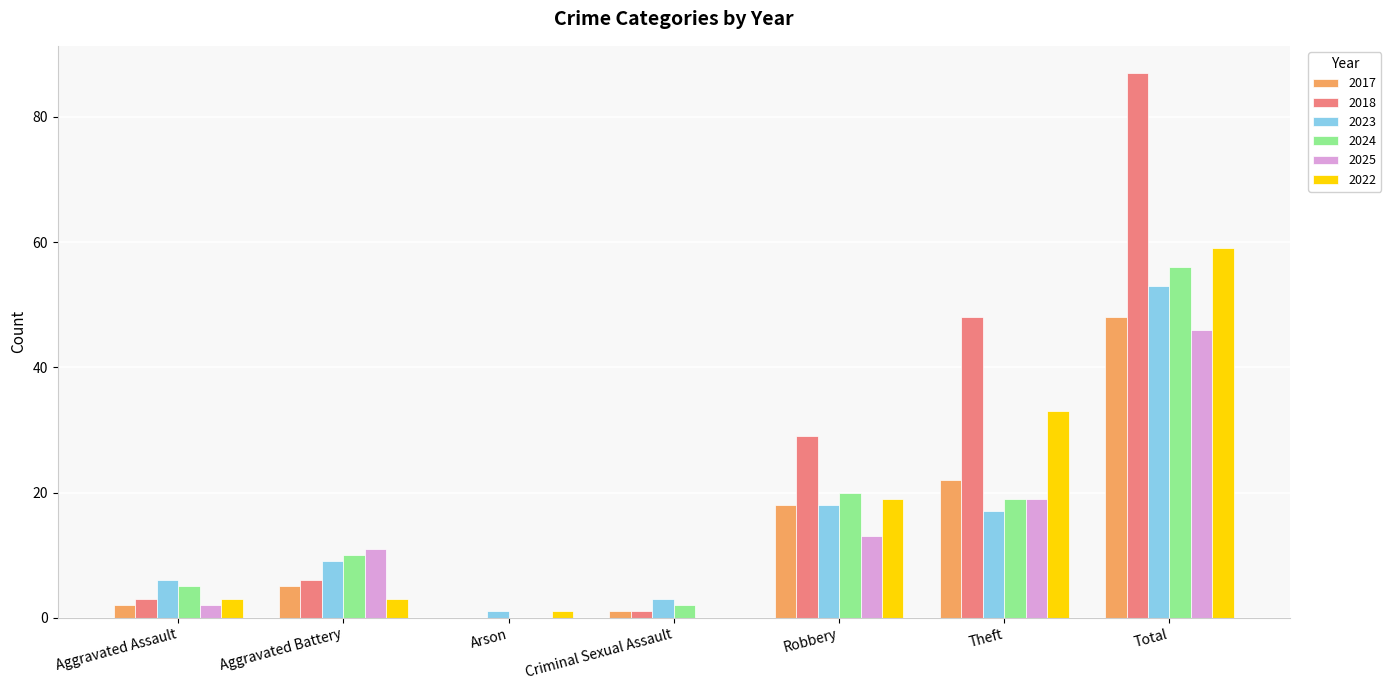

Reading left to right, what are all the values shown in this chart?

2017: 2	5	0	1	18	22	48
2018: 3	6	0	1	29	48	87
2023: 6	9	1	3	18	17	53
2024: 5	10	0	2	20	19	56
2025: 2	11	0	0	13	19	46
2022: 3	3	1	0	19	33	59